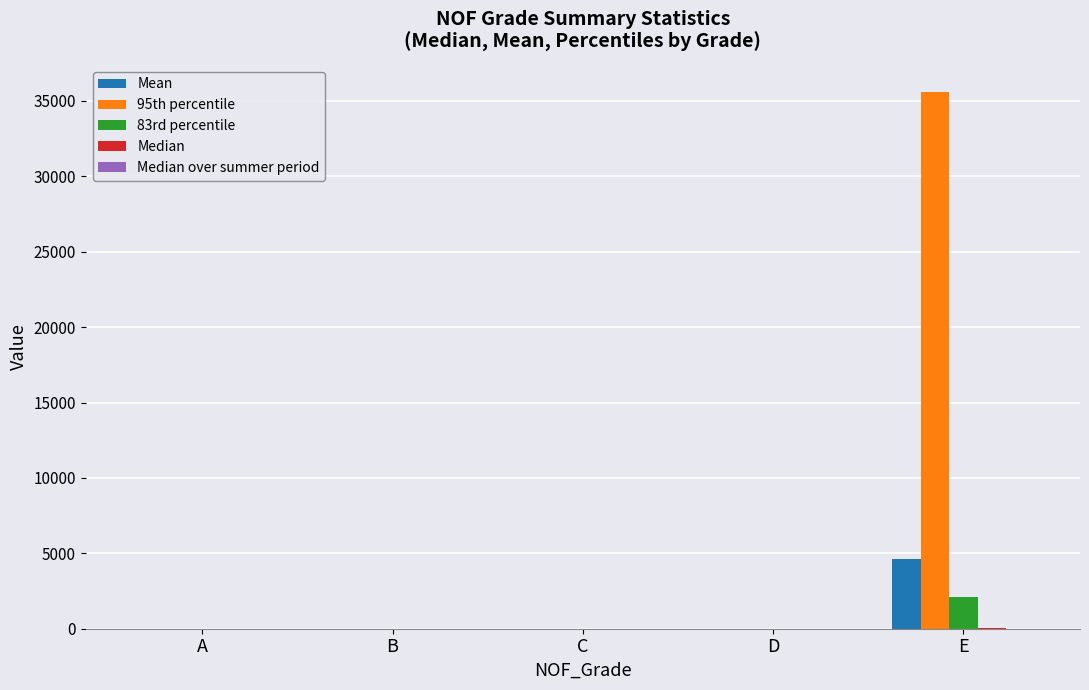

Is it true that 95th percentile equals 15630.3 at E?

False